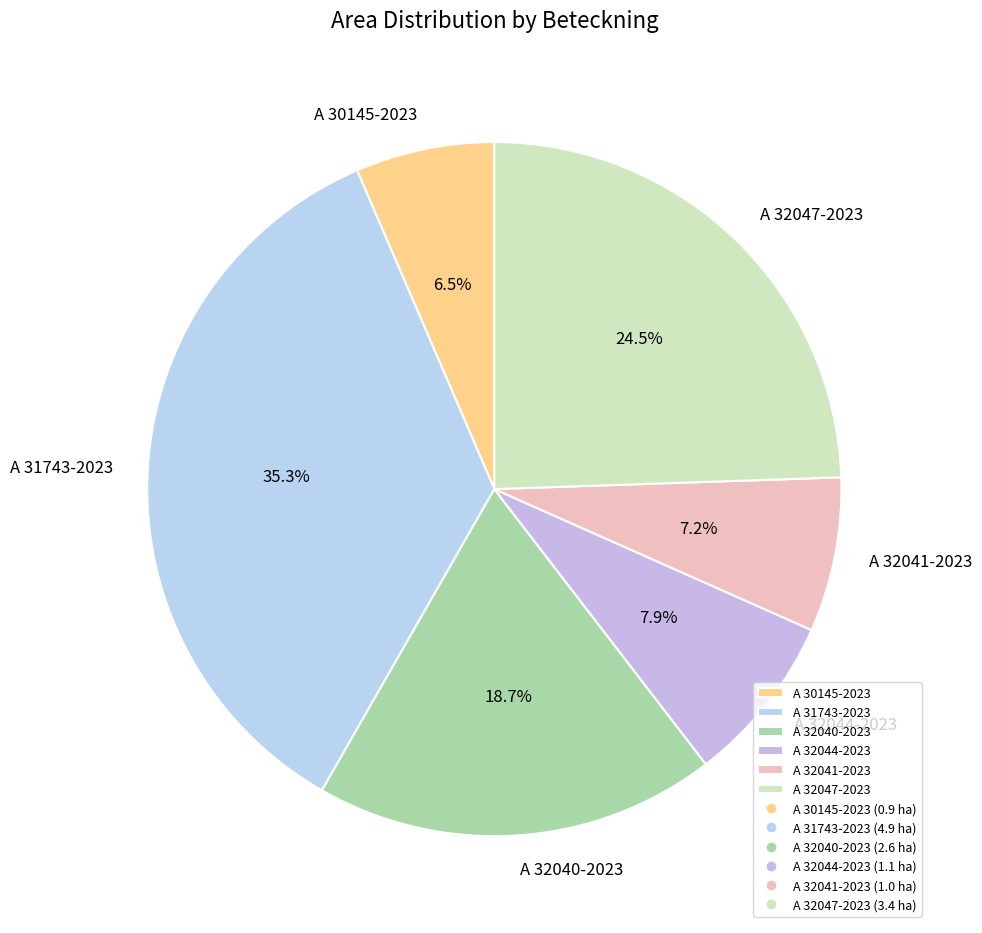

Count the number of slices in the pie.

6